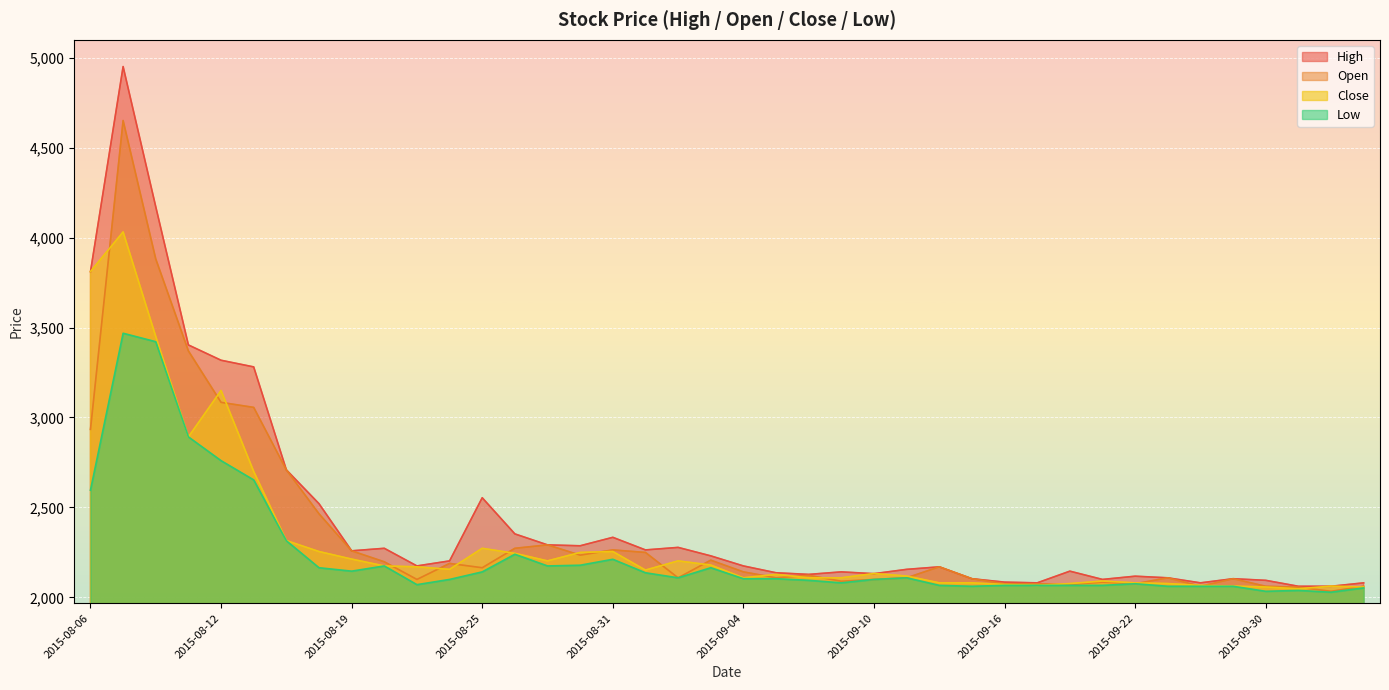

Which series has the largest range (max minus min)?

High